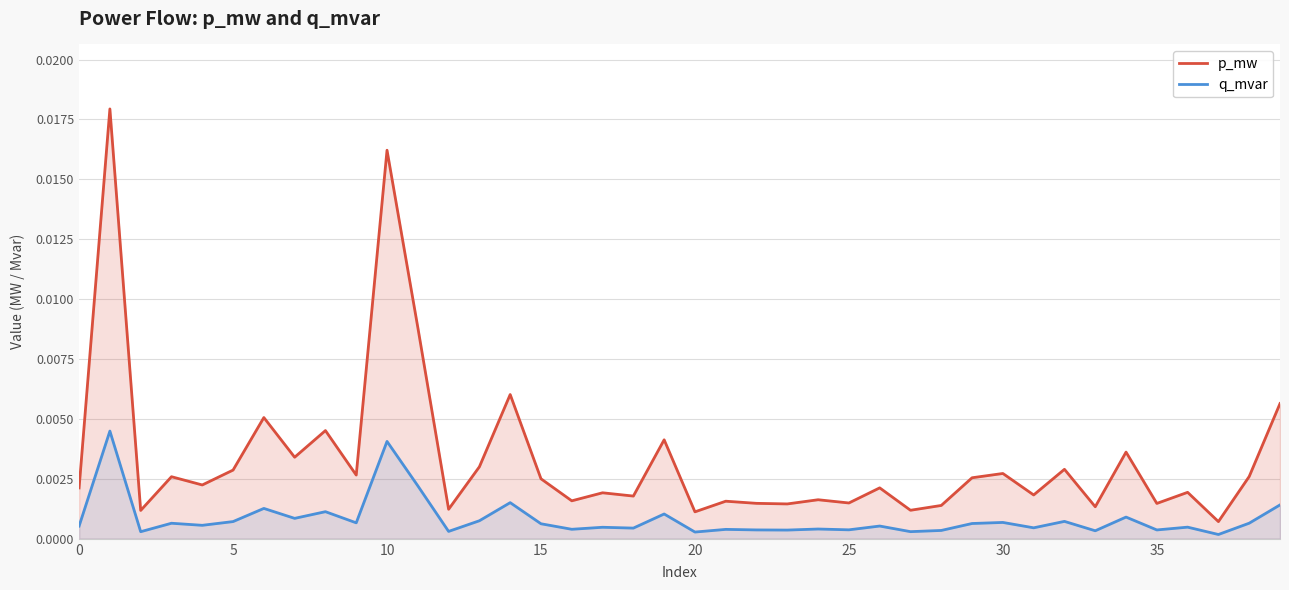

How many categories are shown in the chart?

40